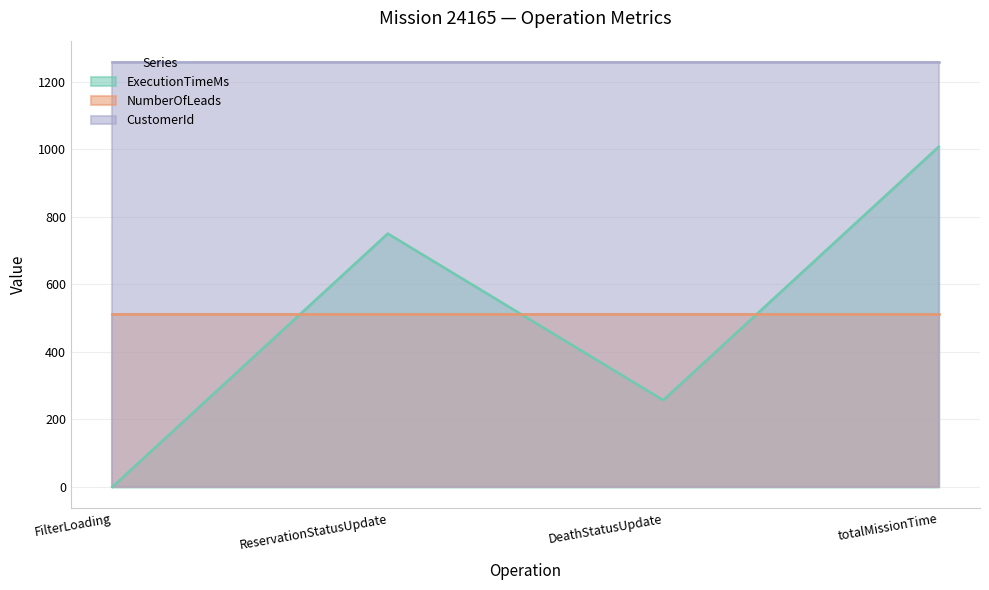

Between DeathStatusUpdate and FilterLoading, which is larger?

DeathStatusUpdate